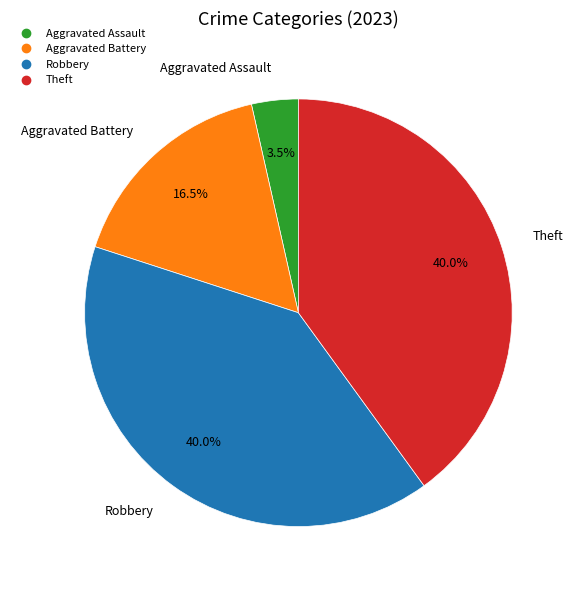

Count the number of slices in the pie.

4